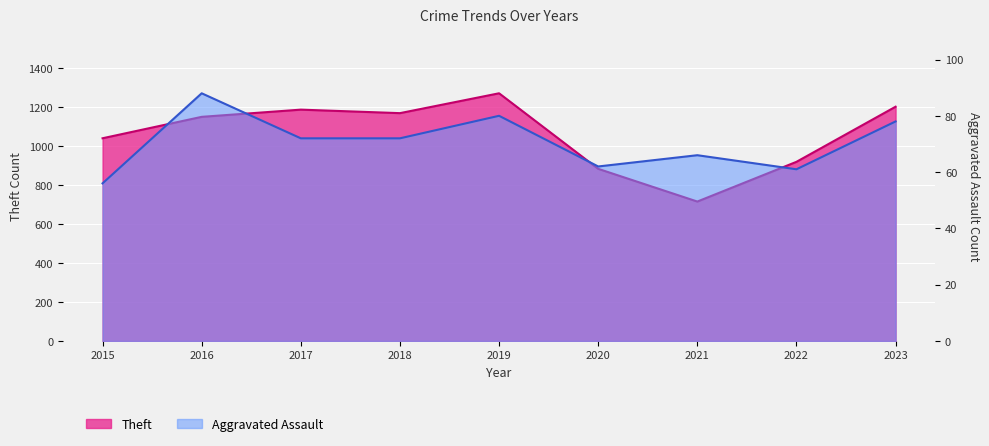

Which series changed the most between 2015 and 2018?

Theft